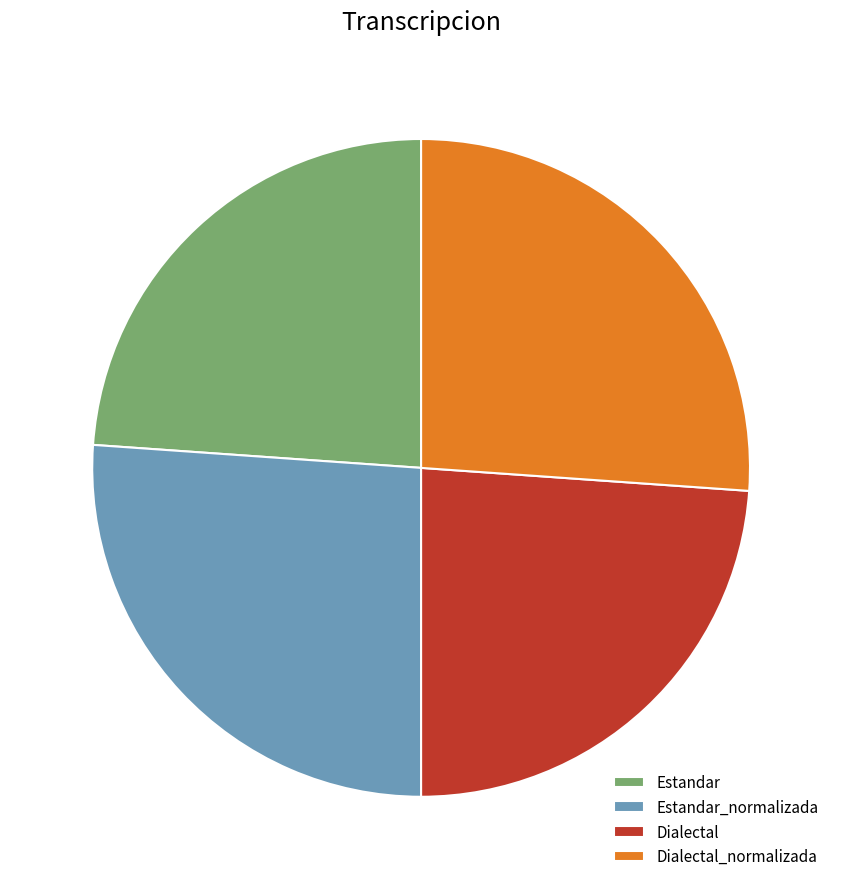

Between Estandar and Dialectal_normalizada, which is larger?

Dialectal_normalizada